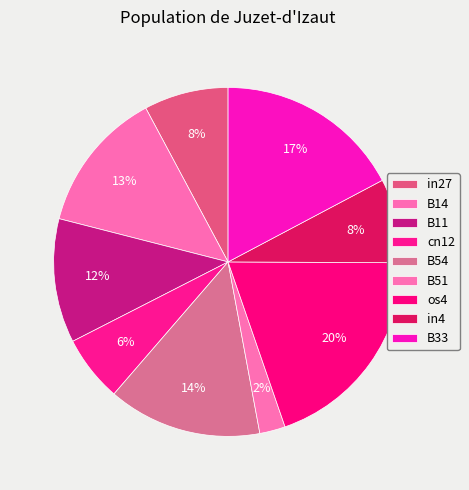

How many segments does this pie chart have?

9